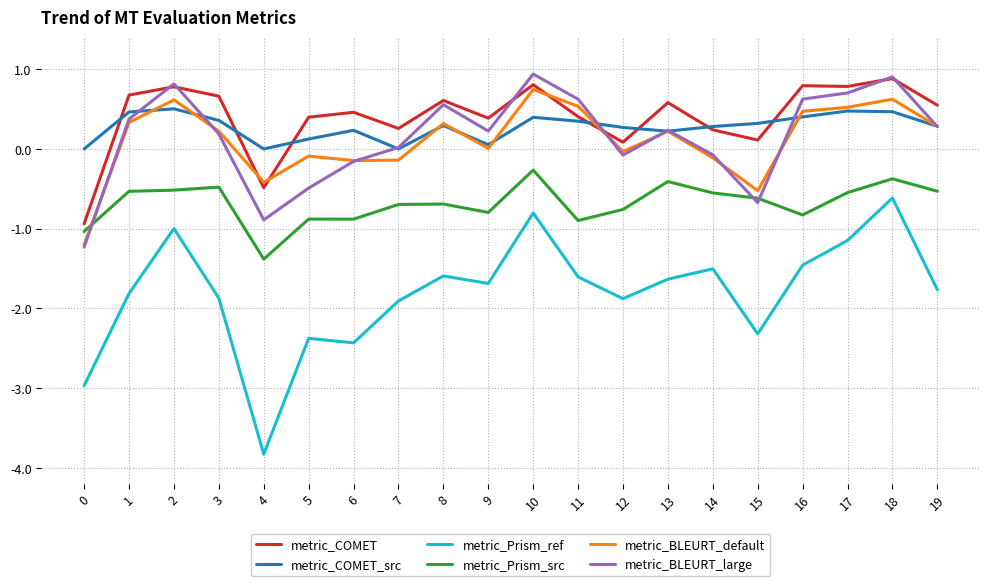

Count the number of categories in the chart.

20